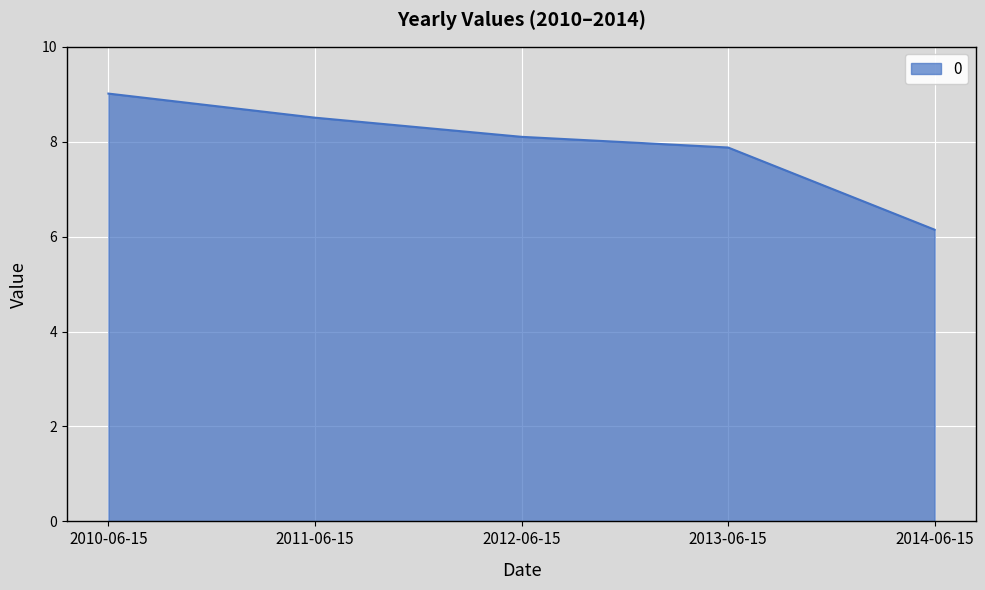

Approximately how many times larger is the value at 2011-06-15 compared to 2012-06-15?

1.0